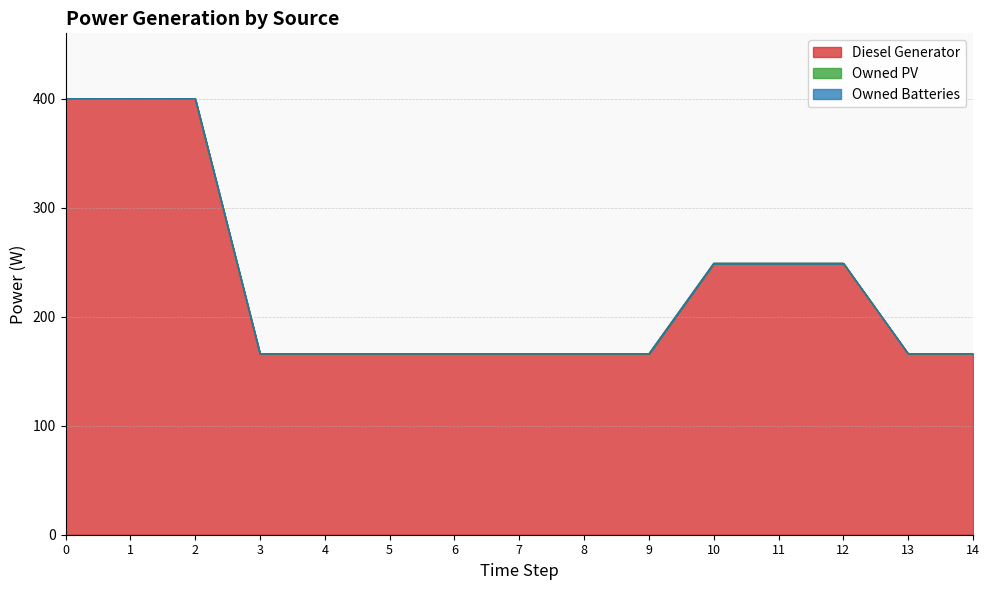

Rank the categories by Diesel Generator value from lowest to highest.

3, 4, 5, 6, 7, 8, 9, 13, 14, 10, 11, 12, 0, 1, 2